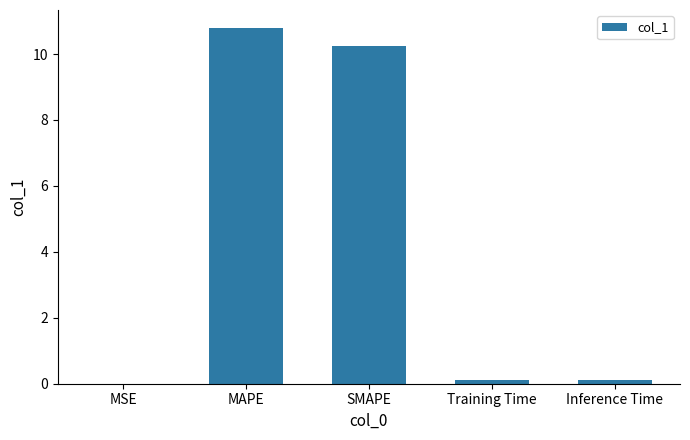

Which label corresponds to the largest value in the chart?

MAPE